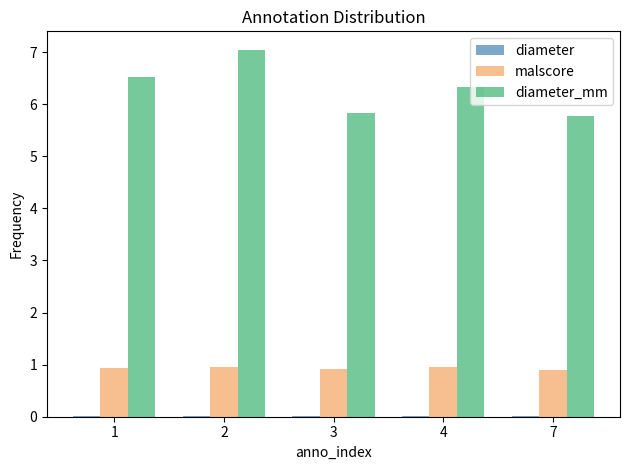

The value of malscore at 1 is 0.9. True or false?

True